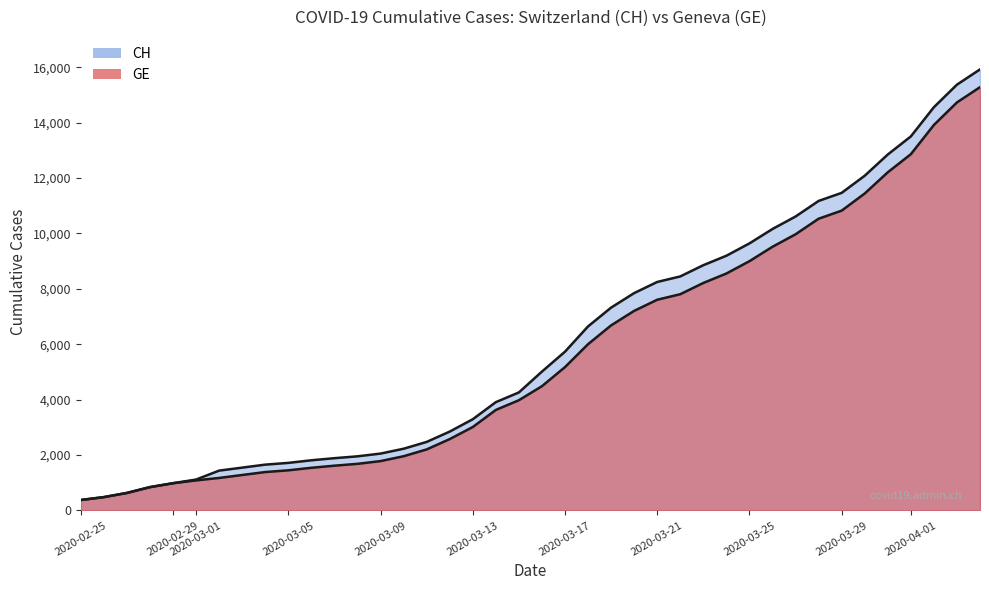

The GE series shows 375 at 2020-02-25. True or false?

True